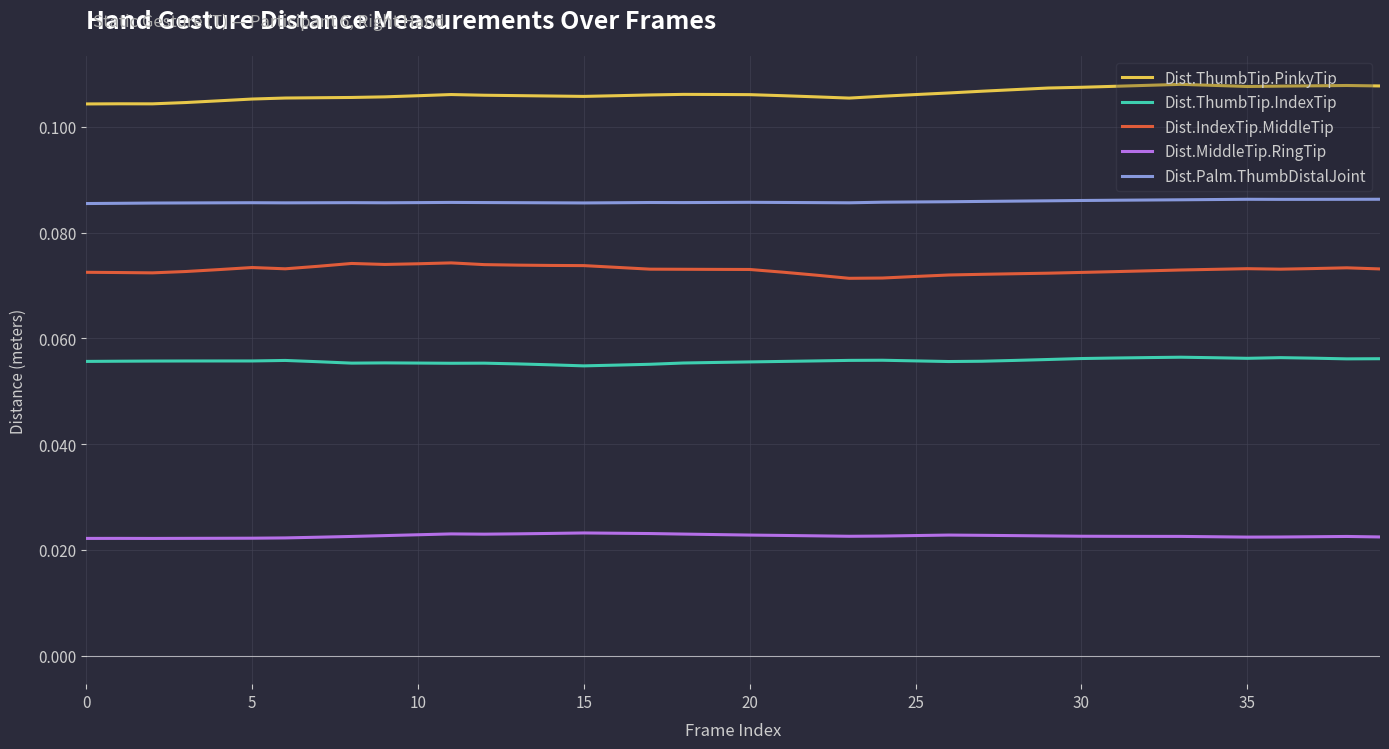

Which series has the largest total across all categories?

Dist.ThumbTip.PinkyTip